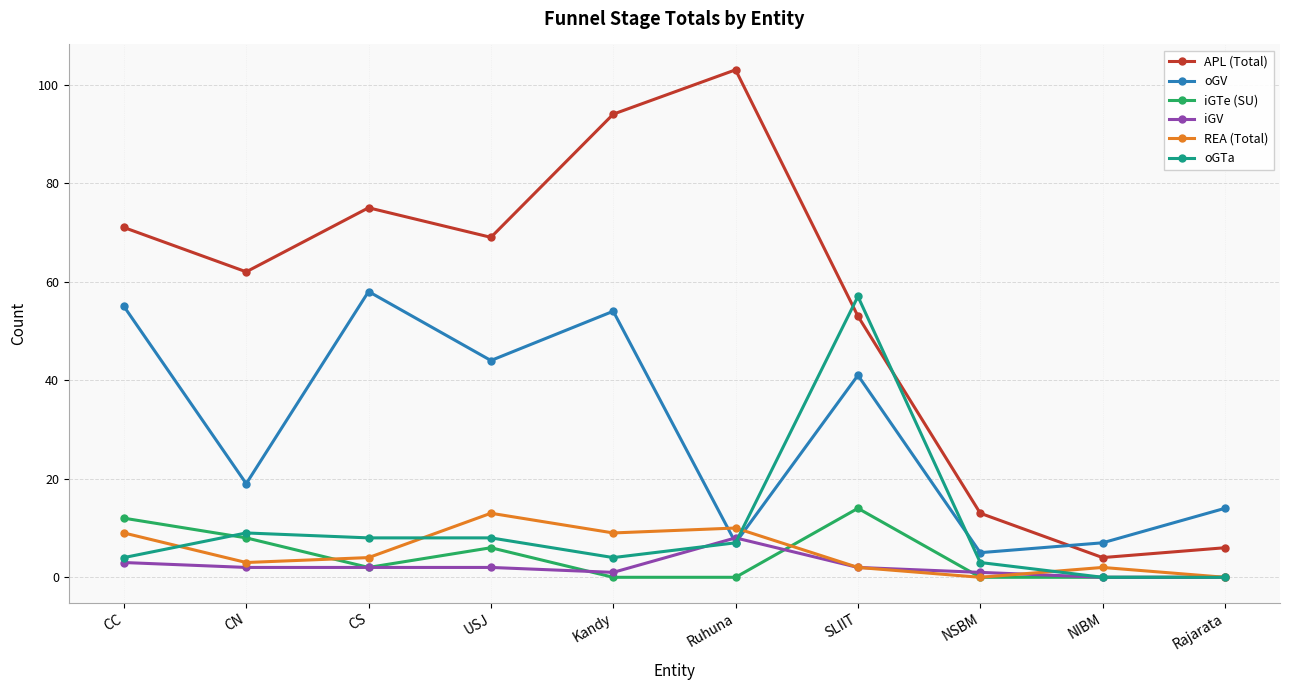

What is the maximum value for REA (Total)?

13